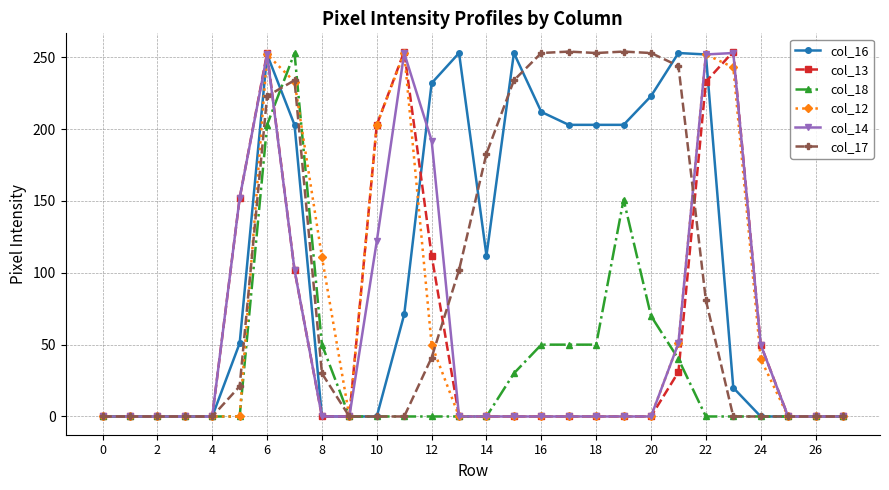

What is the greatest value displayed?

254